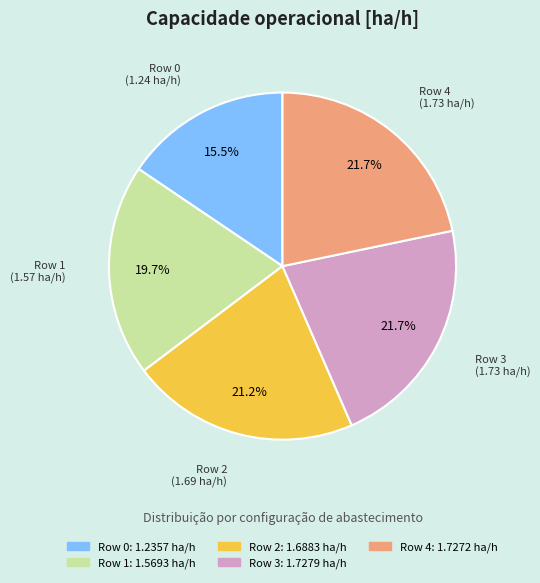

The Row 3 slice represents 22% of the pie. True or false?

True